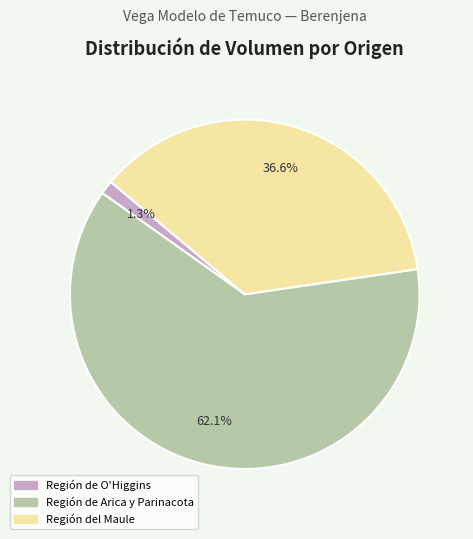

Is there any slice that represents more than half of the pie?

Yes